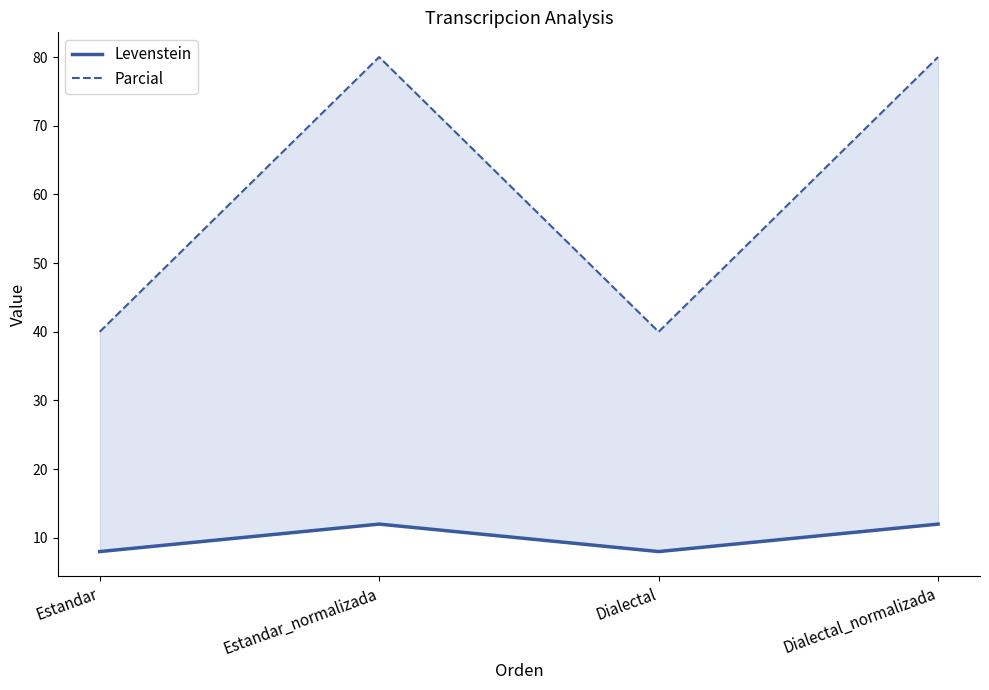

How many lines are shown in the chart?

2